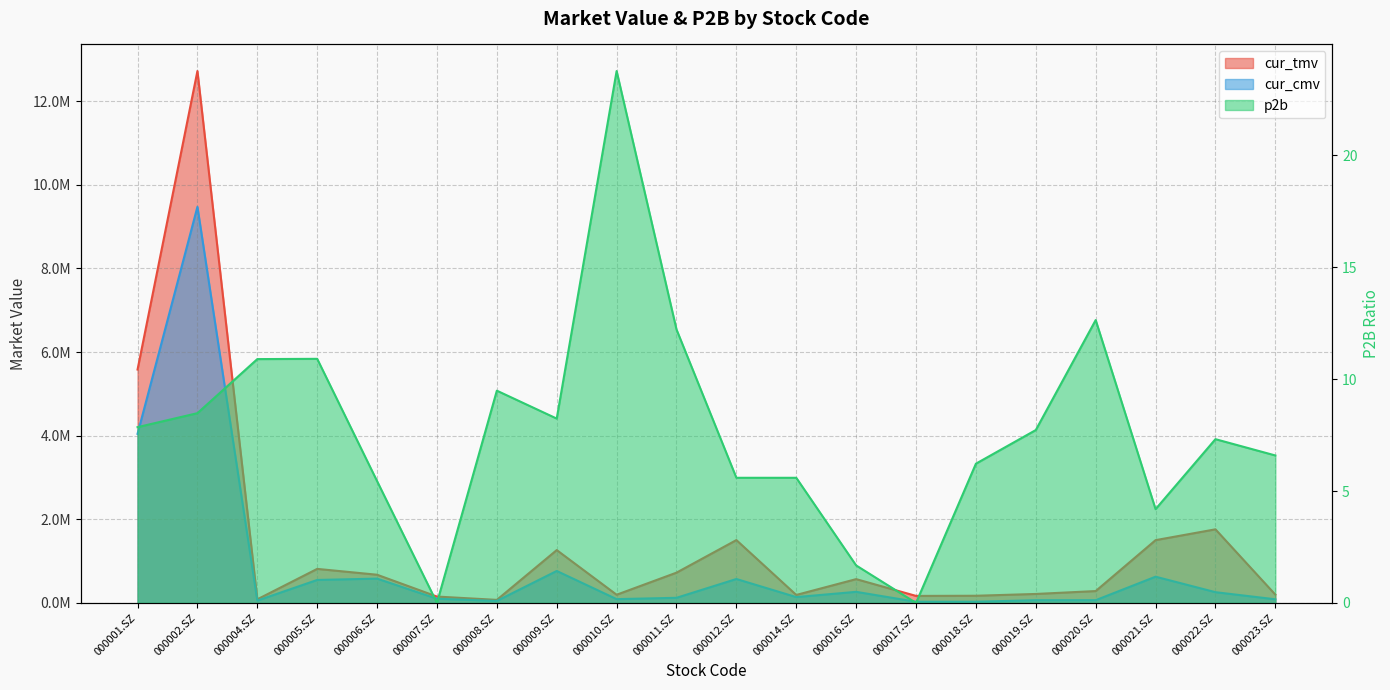

What is the difference between the maximum and minimum values in the cur_tmv series?

12650559.1